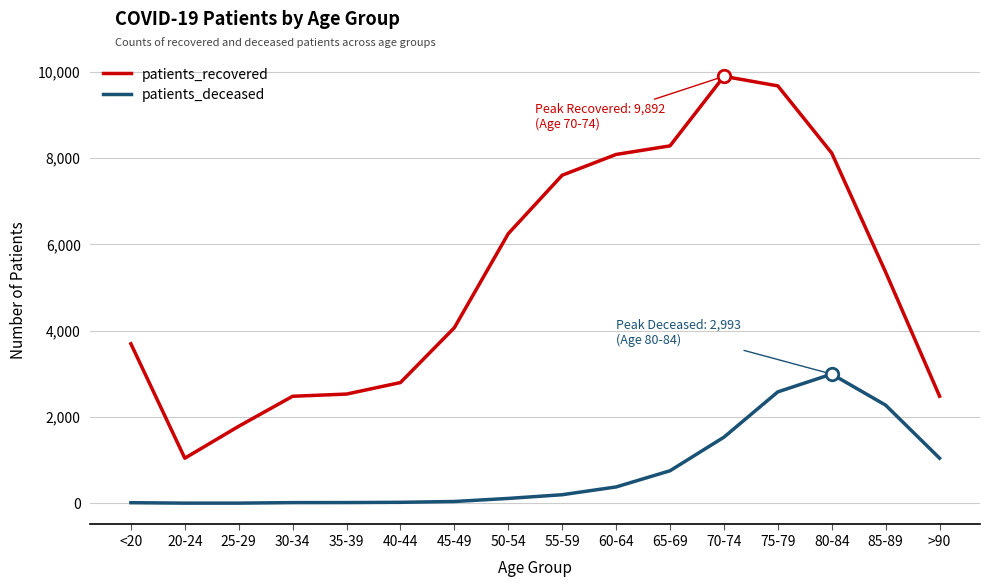

Rank the series by their maximum value, from lowest to highest.

patients_deceased, patients_recovered